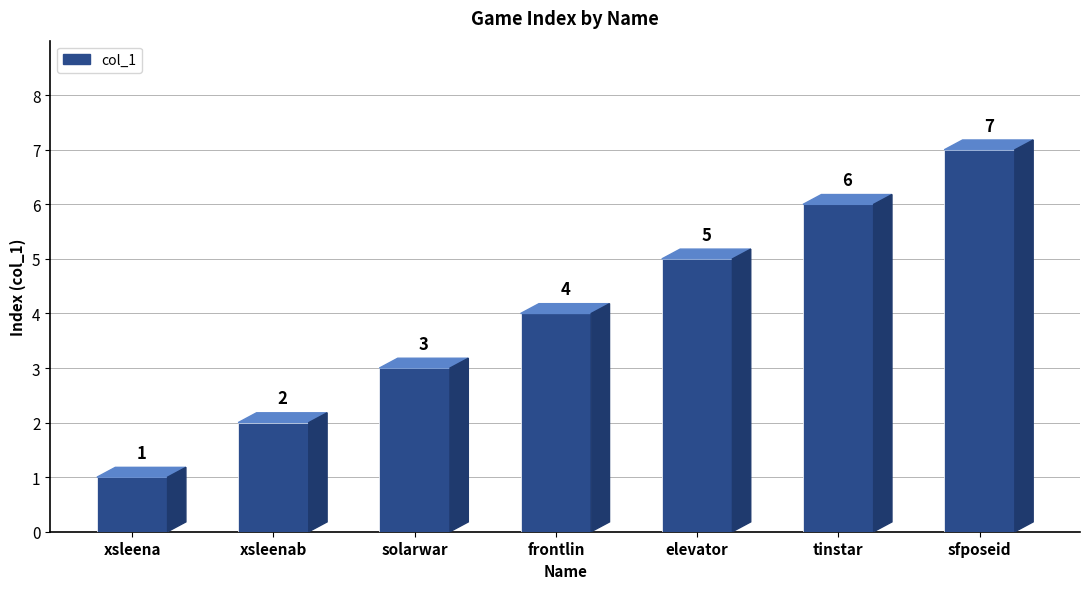

Rank the categories by value from lowest to highest.

xsleena, xsleenab, solarwar, frontlin, elevator, tinstar, sfposeid